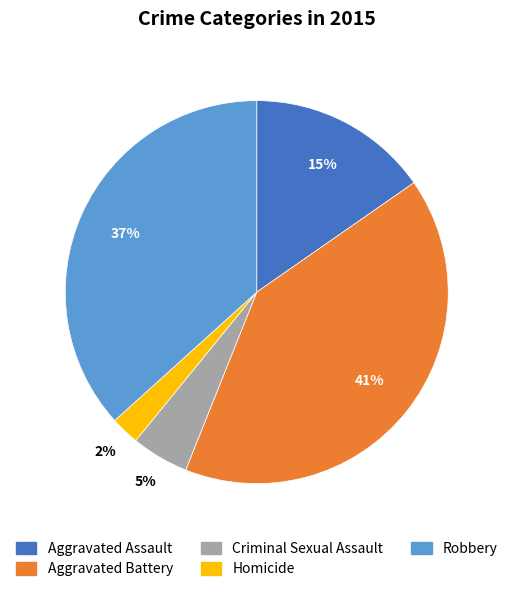

Combined, do Aggravated Battery and Criminal Sexual Assault account for over 50%?

No